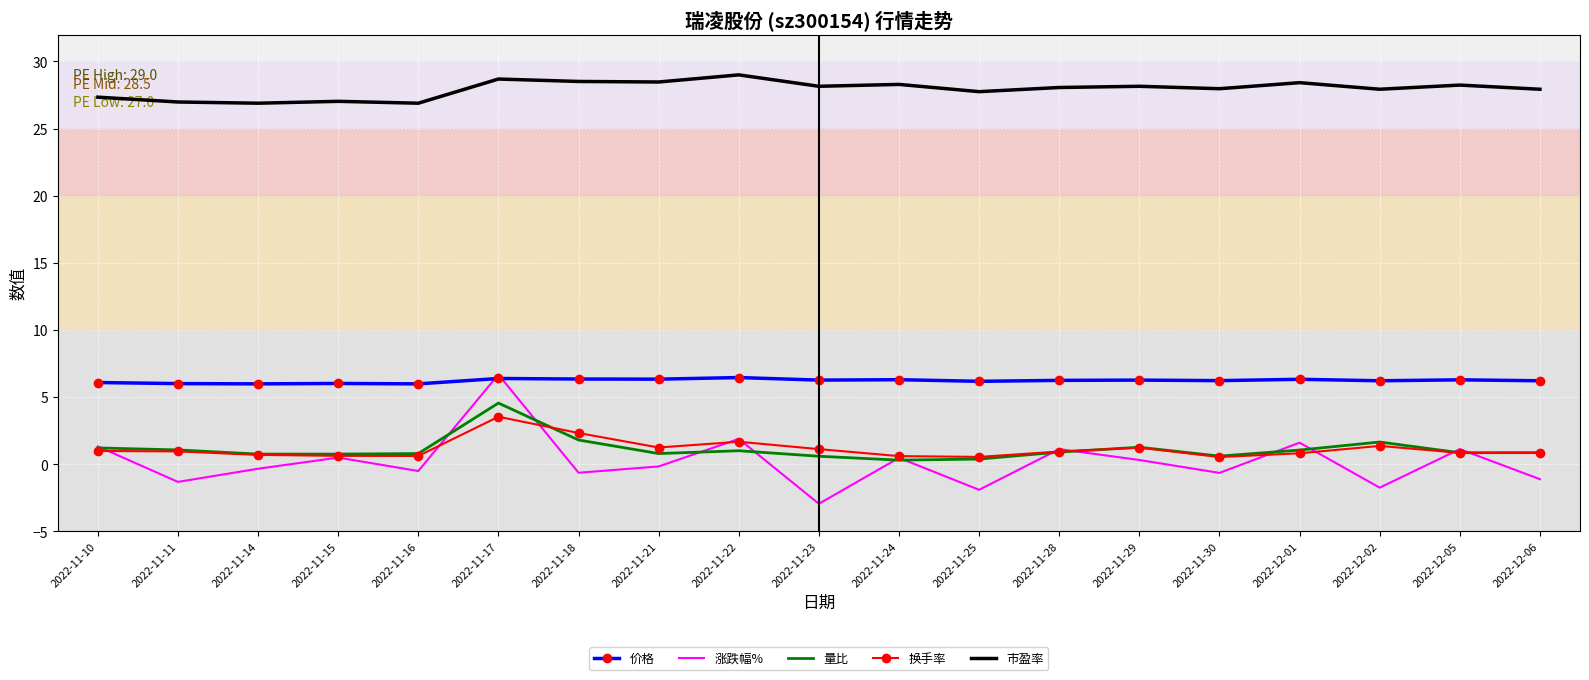

Where does the 涨跌幅% series first go above 0?

2022-11-10